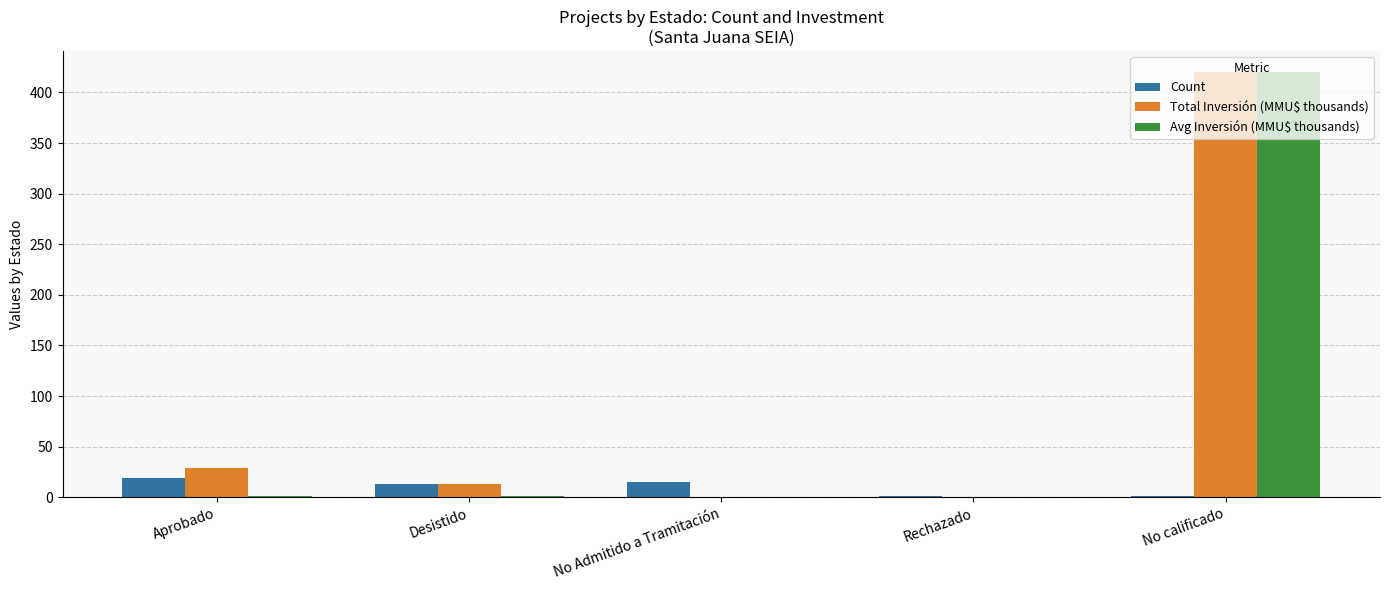

The value of Count at Desistido is 13.0. True or false?

True